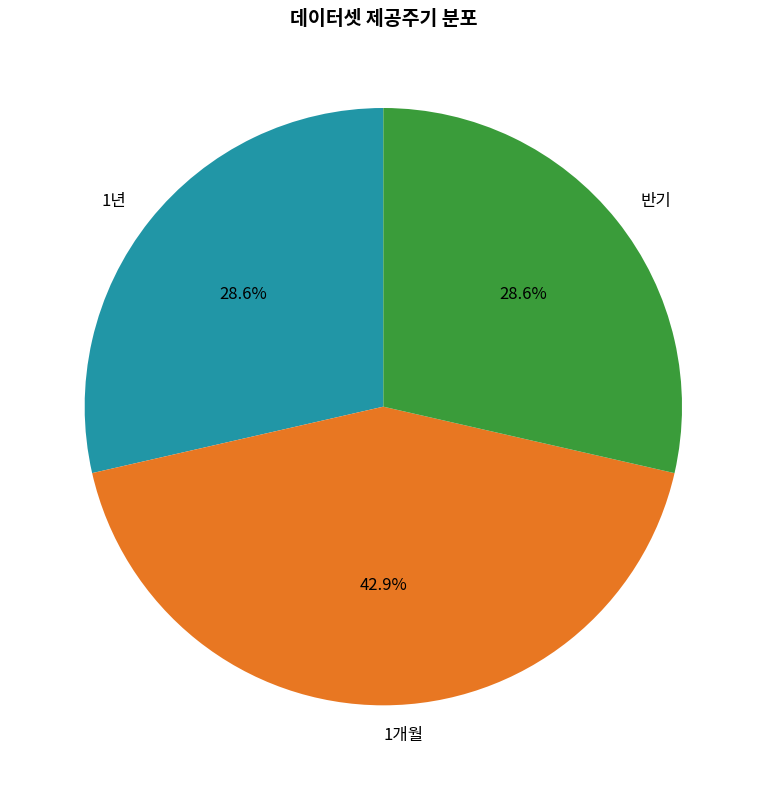

What is the total percentage of 1년 and 반기?

57.1%